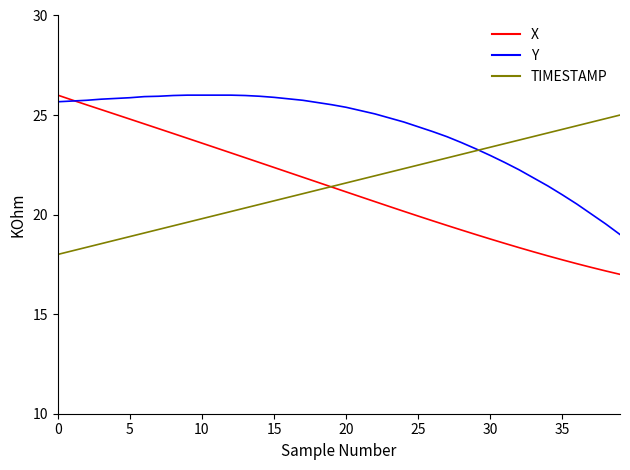

Which series has the largest range (max minus min)?

X